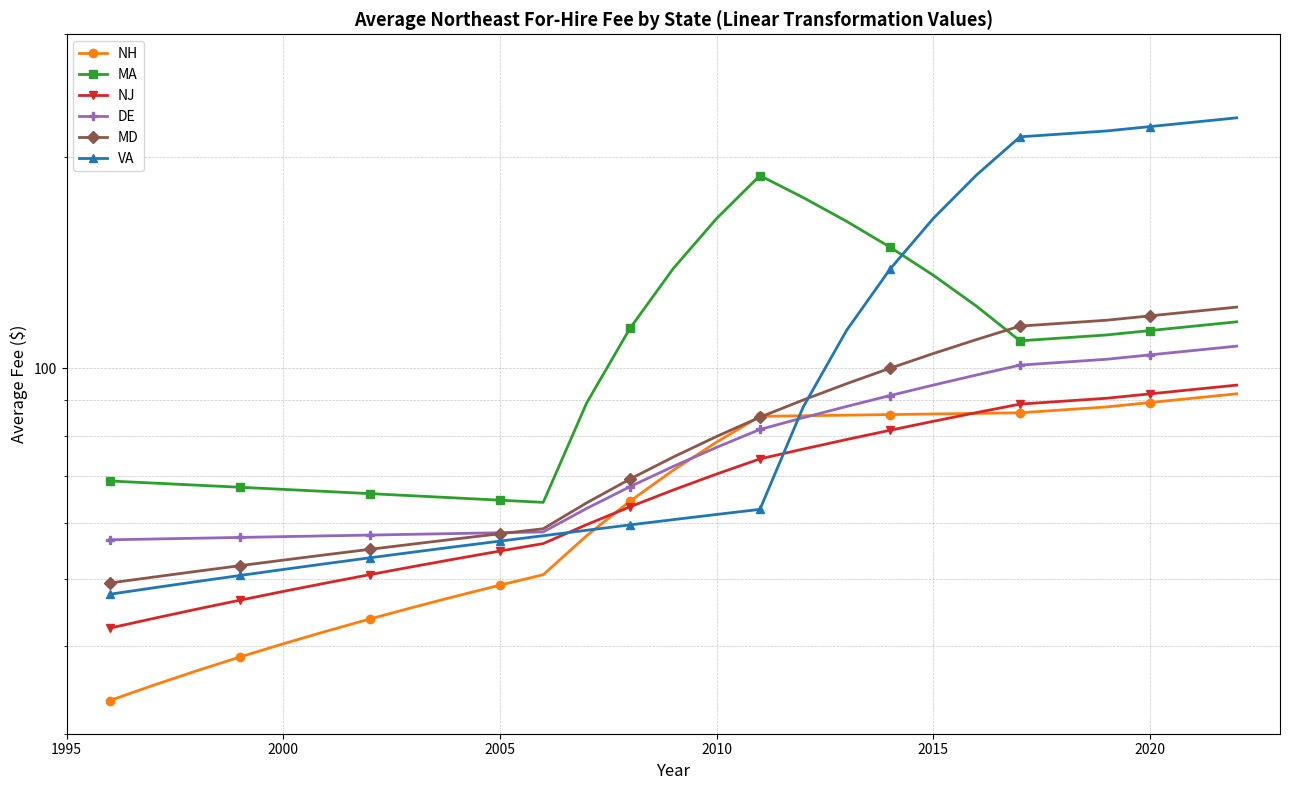

What is the smallest value displayed?

33.5